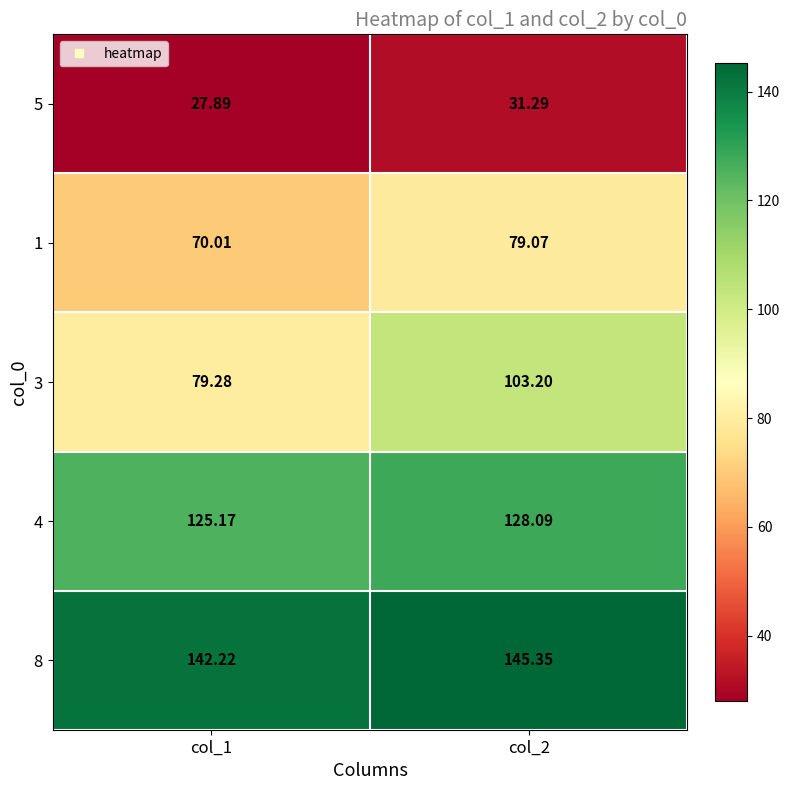

Is the value of 8 at col_1 greater than the value of 5 at col_2?

Yes